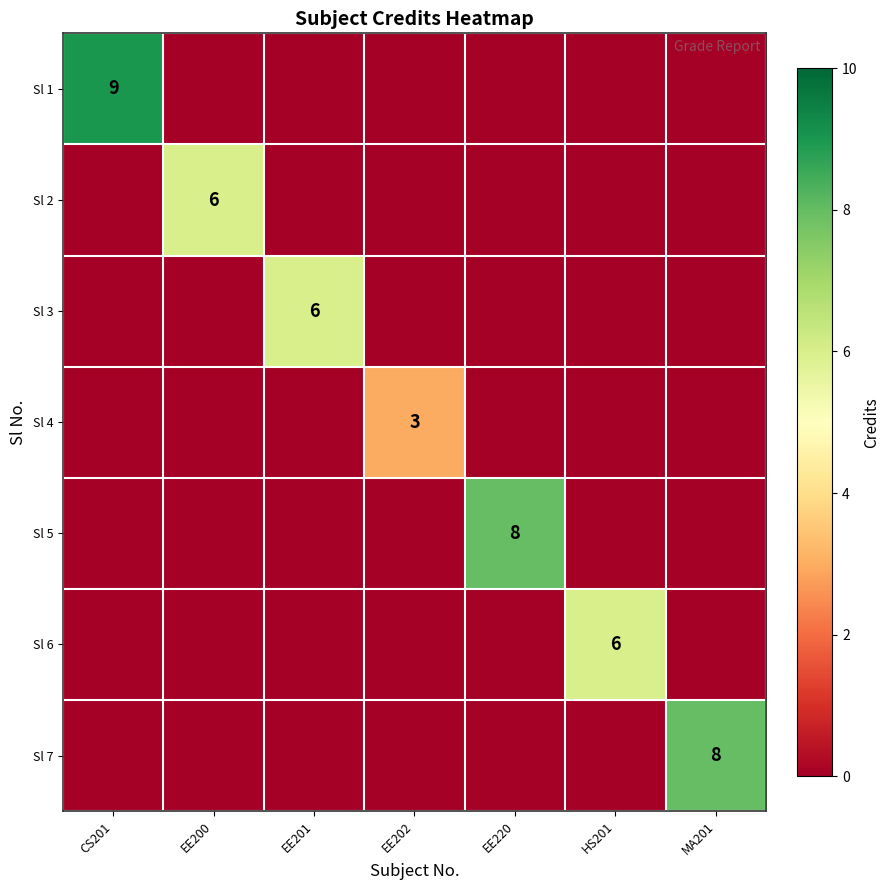

True or false: Sl 2 has a value of 3 at EE200.

False